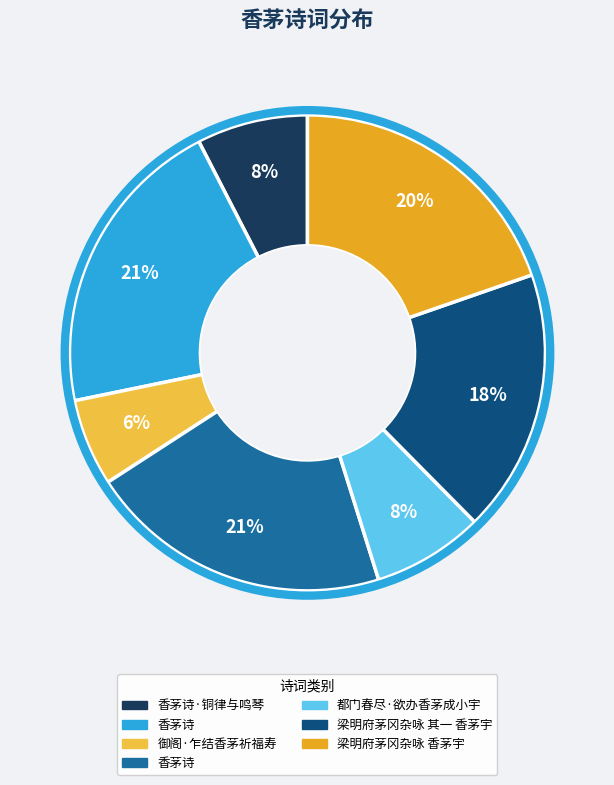

To the nearest percent, what is the average slice percentage?

14%